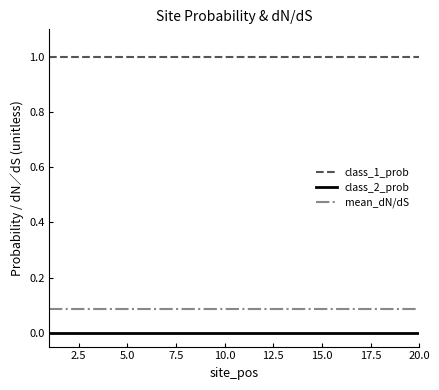

What is the lowest value of the class_1_prob series?

1.0